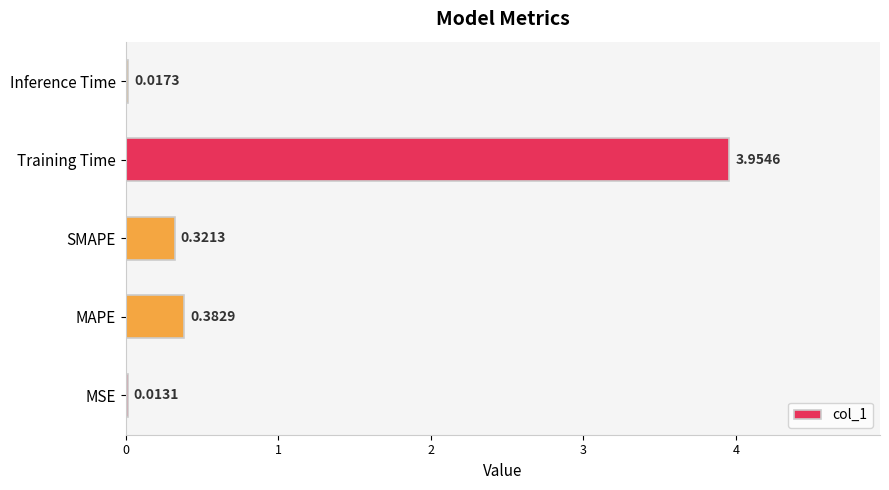

At which category does the chart reach its peak across all series?

Training Time